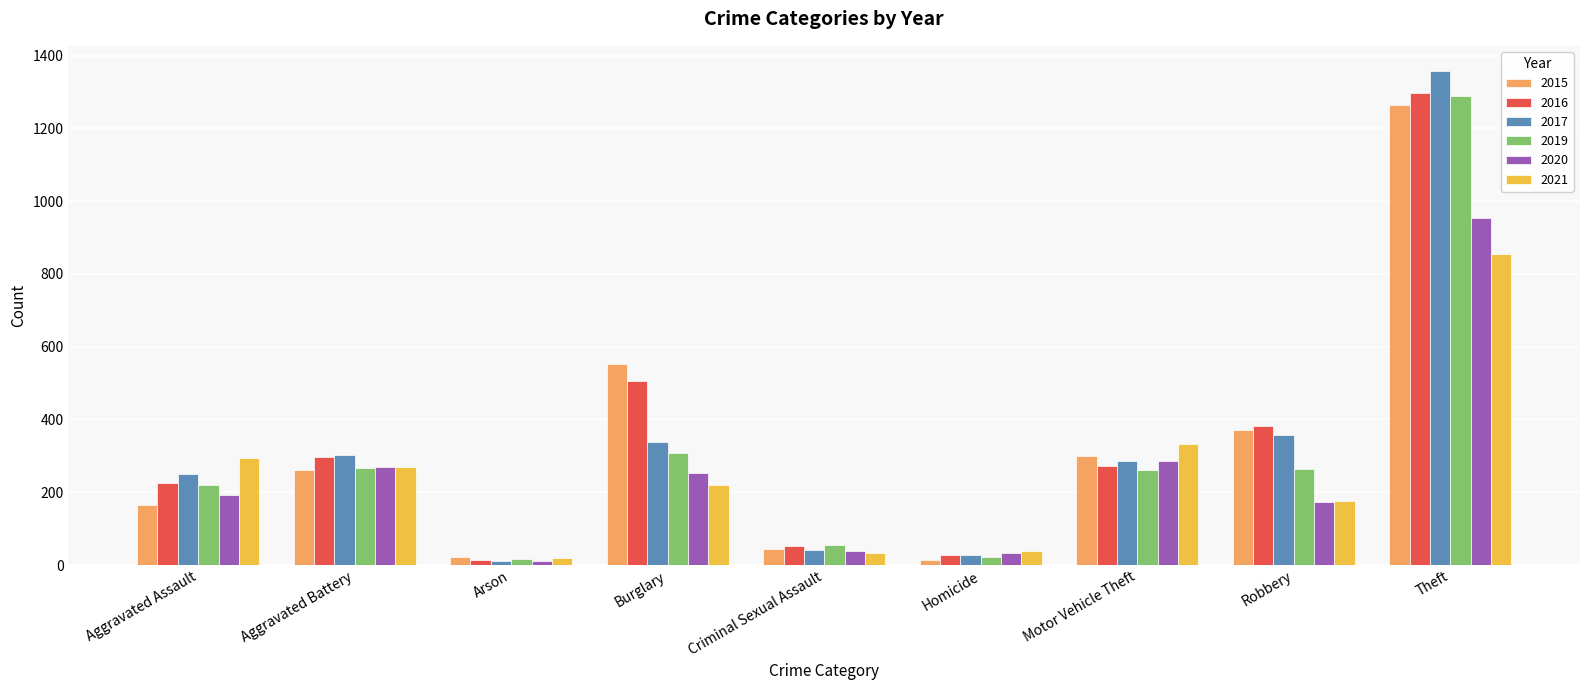

What is the average value of the 2021 series?

249